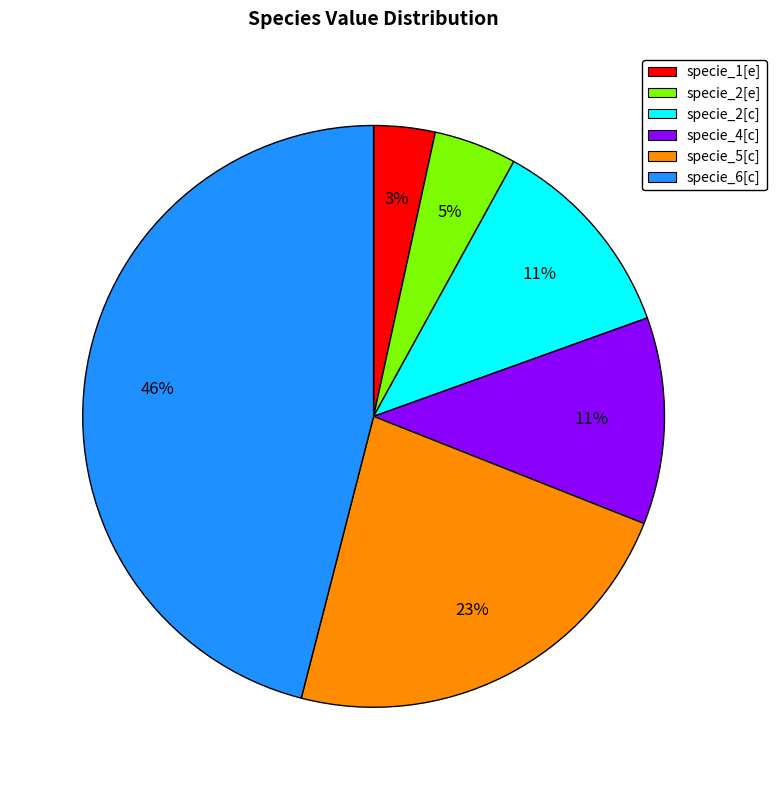

What percentage is the specie_6[c] slice, to the nearest percent?

46%